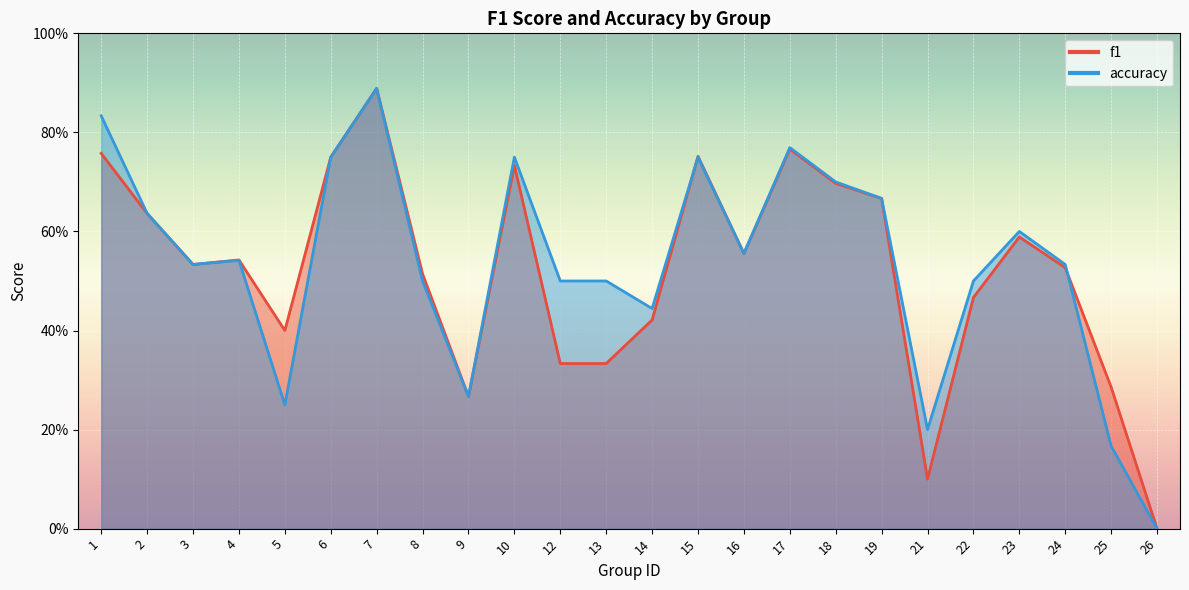

True or false: f1 and accuracy cross at least once.

True